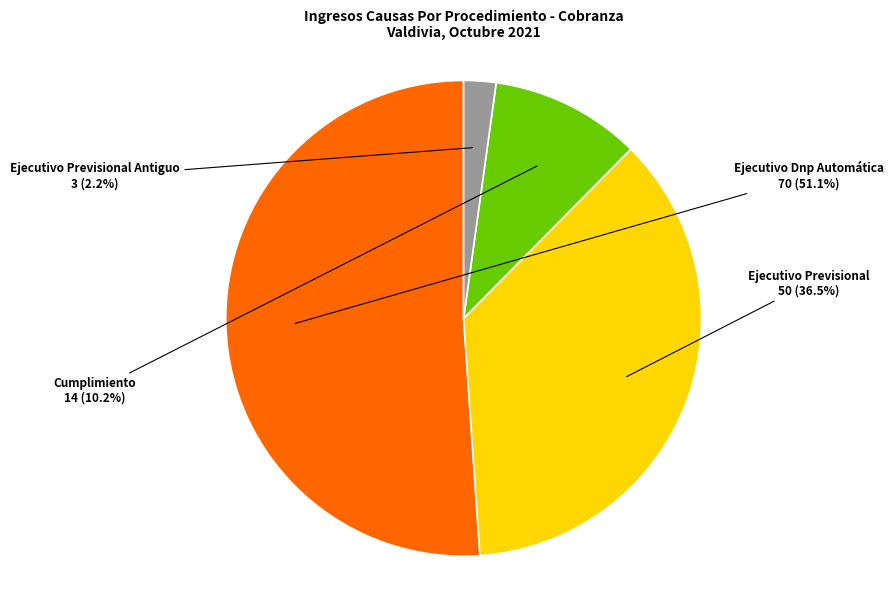

Approximately how many times larger is the value at Ejecutivo Previsional compared to Cumplimiento?

3.6